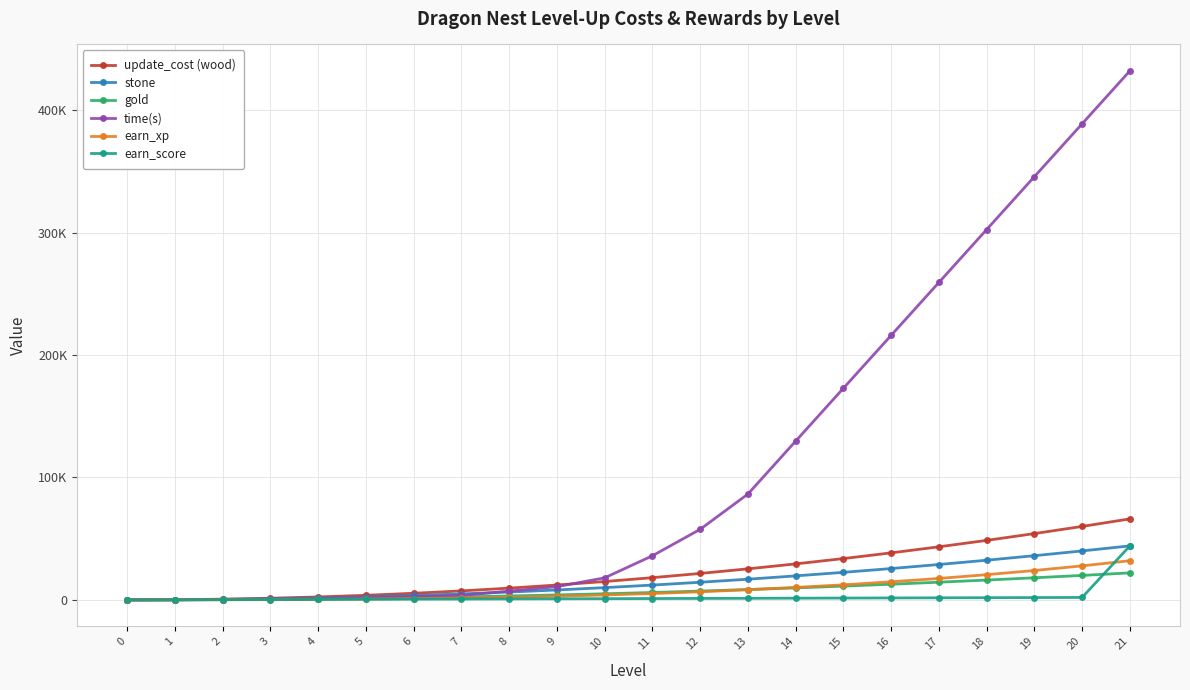

What is the sum of all earn_score values?

65100